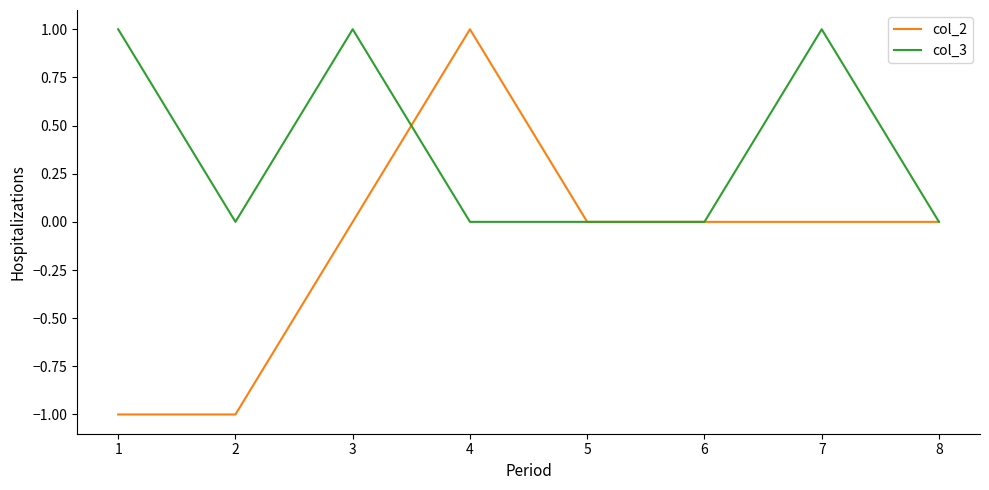

What is the difference between the col_3 values at 5 and 6?

0